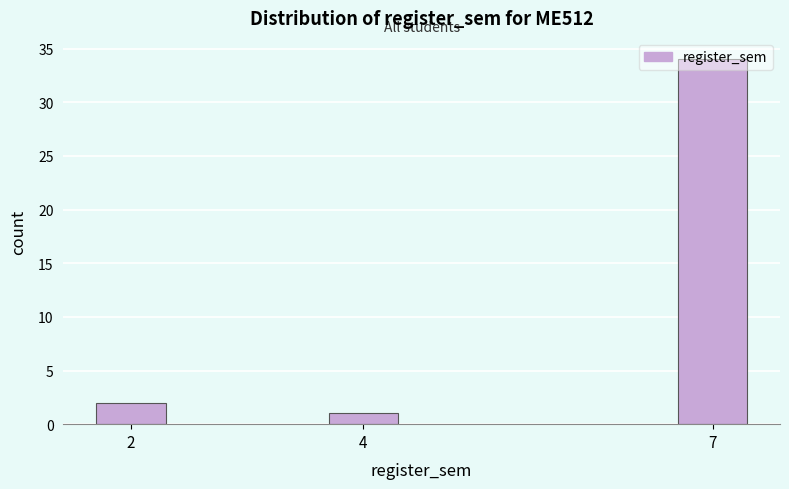

What is the change in value from 4 to 7?

+33